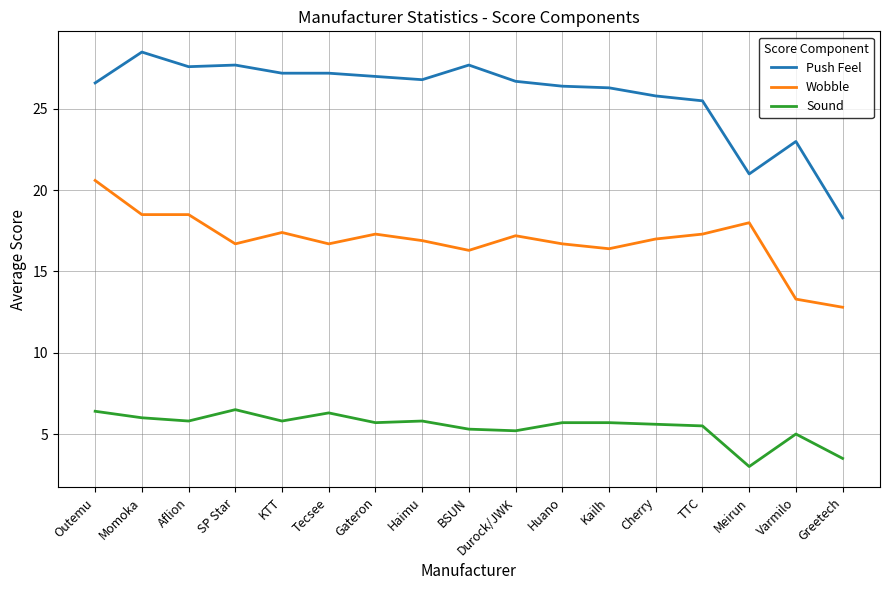

The Push Feel series shows 9.4 at Tecsee. True or false?

False